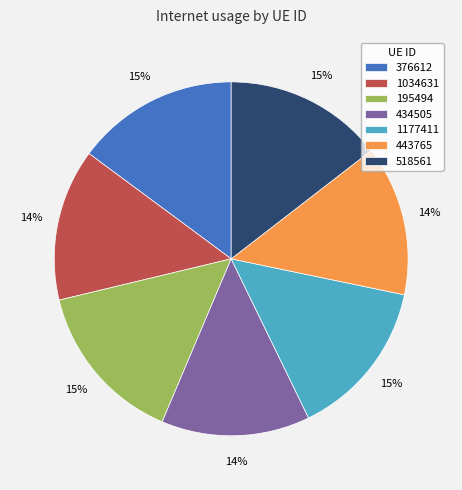

Is the sum of 518561 and 1177411 greater than half?

No